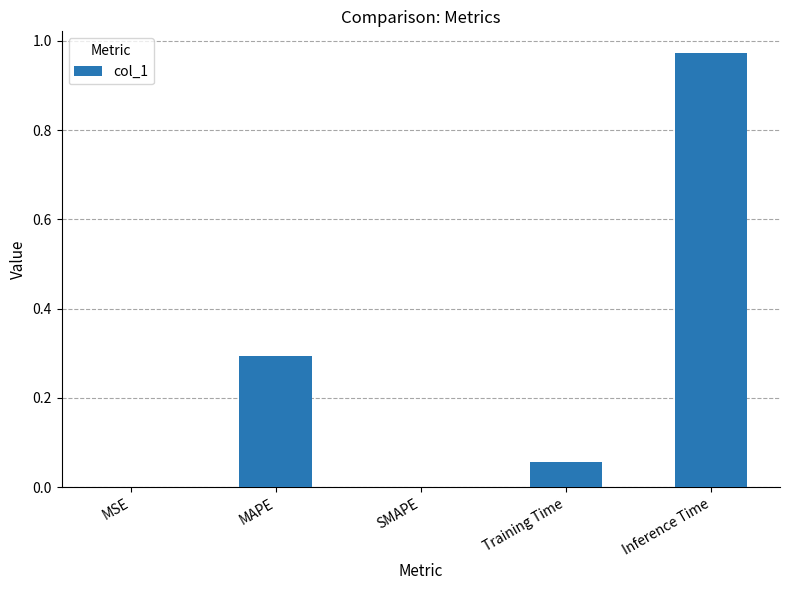

The value at MAPE is 0.3. True or false?

True